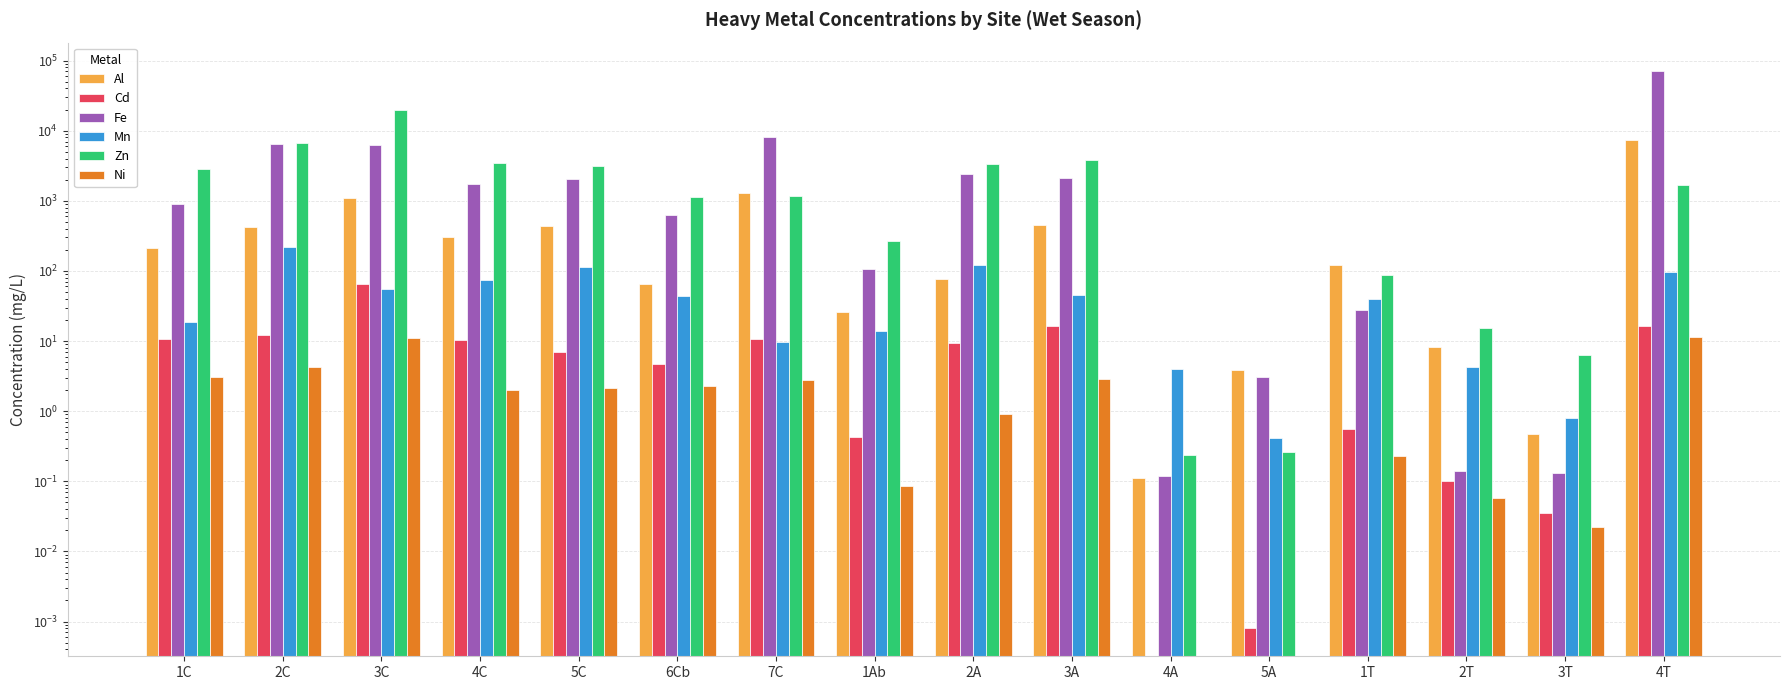

How many data points in Mn are less than 43?

8